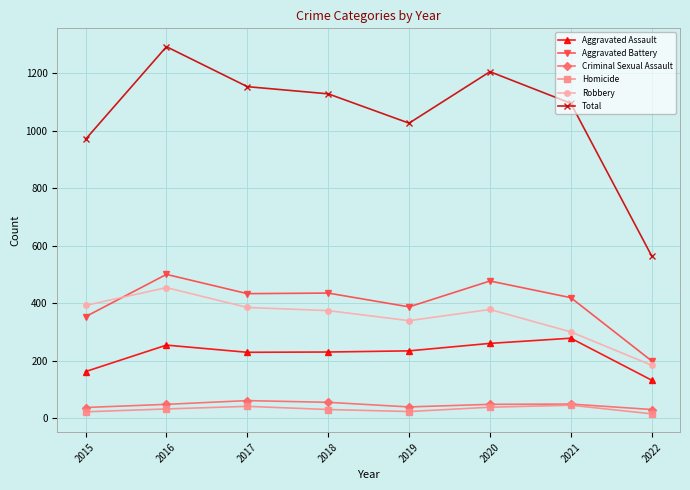

Which series has the largest range (max minus min)?

Total